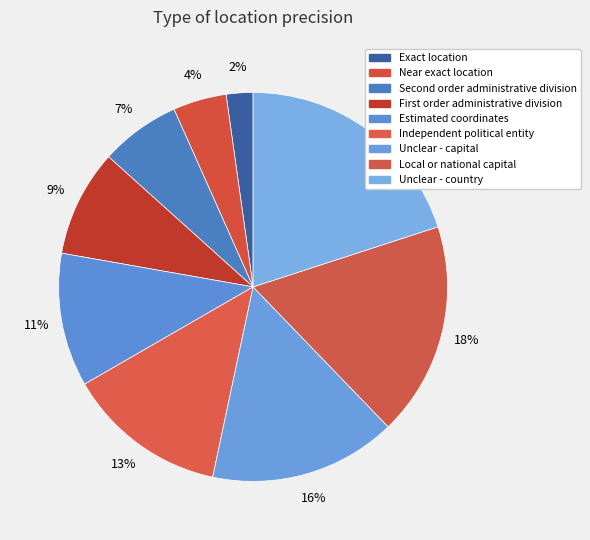

Combined, what portion of the pie is Estimated coordinates and Unclear - capital?

26.7%